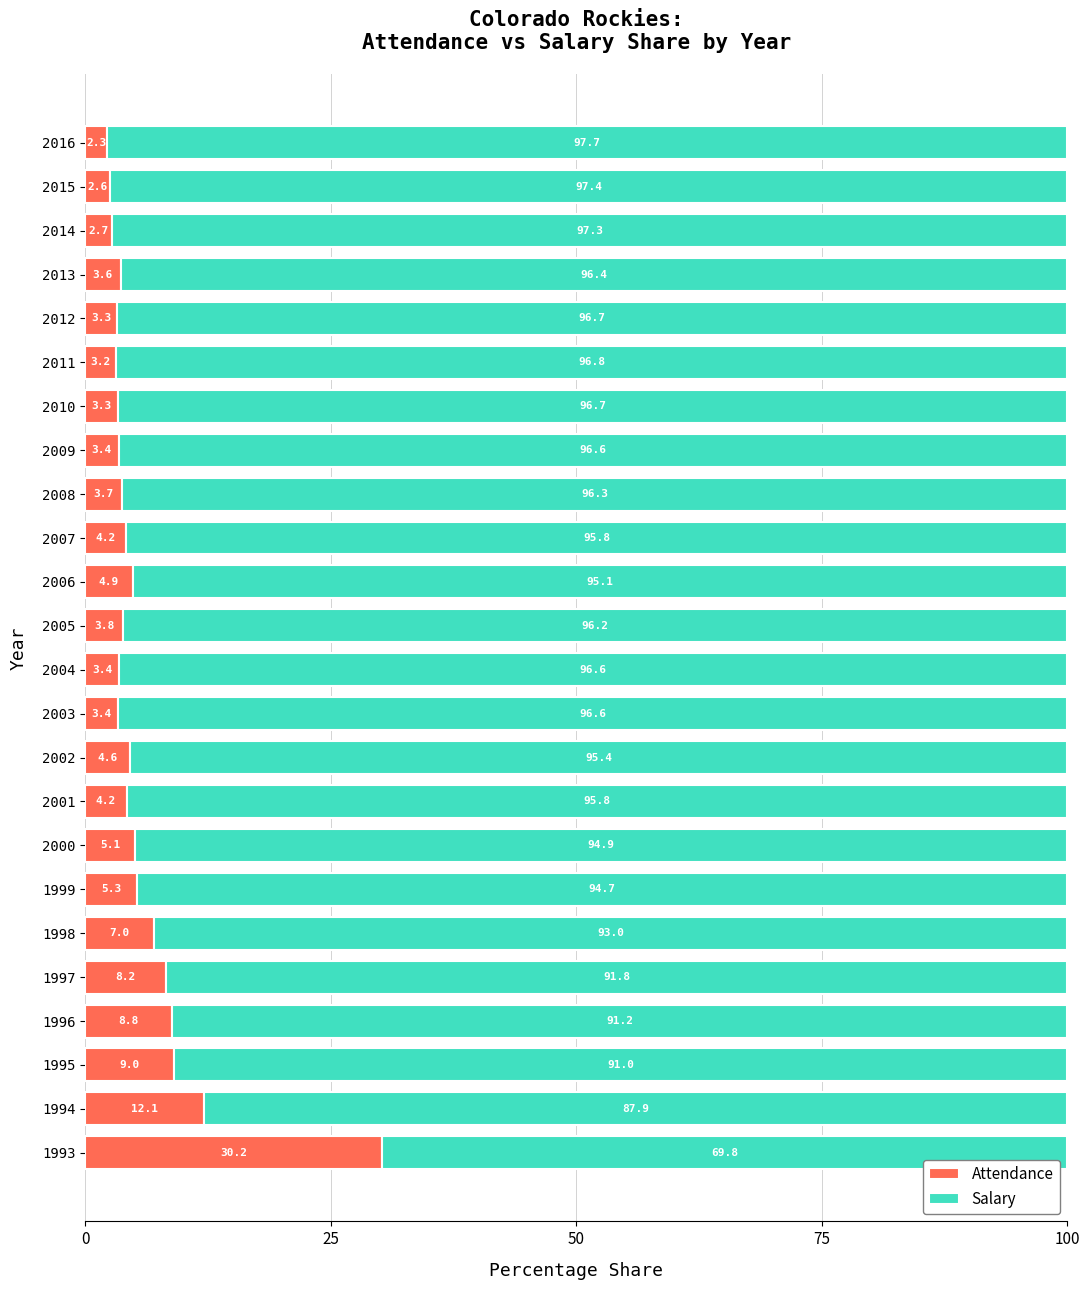

Which category has the highest value in the Attendance series?

1993